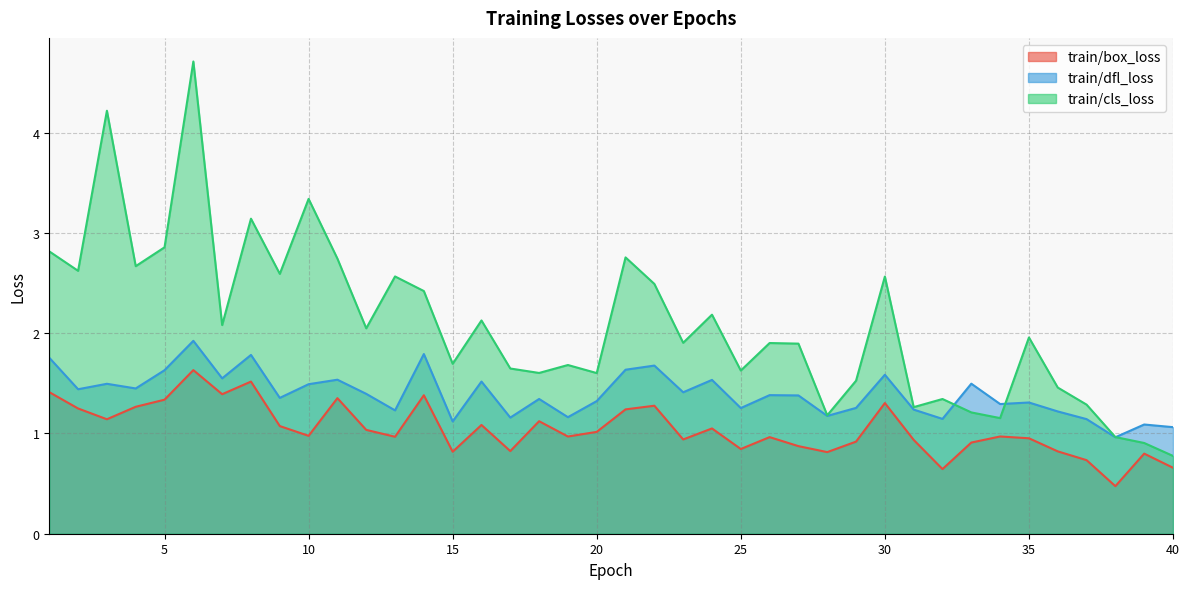

True or false: train/dfl_loss and train/box_loss cross at least once.

False